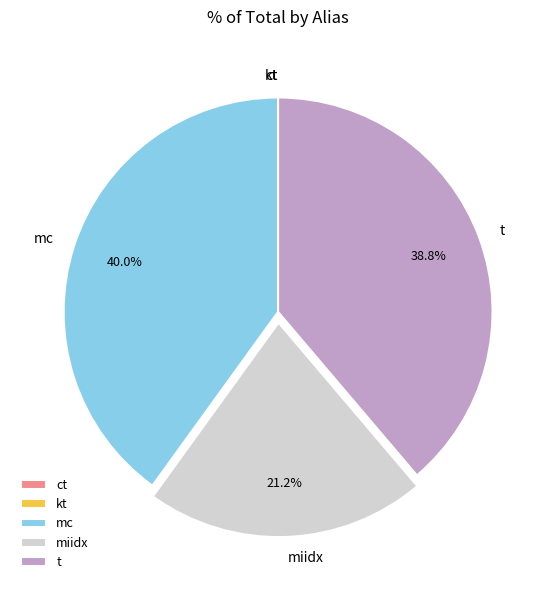

Approximately how many times larger is the value at mc compared to miidx?

1.9